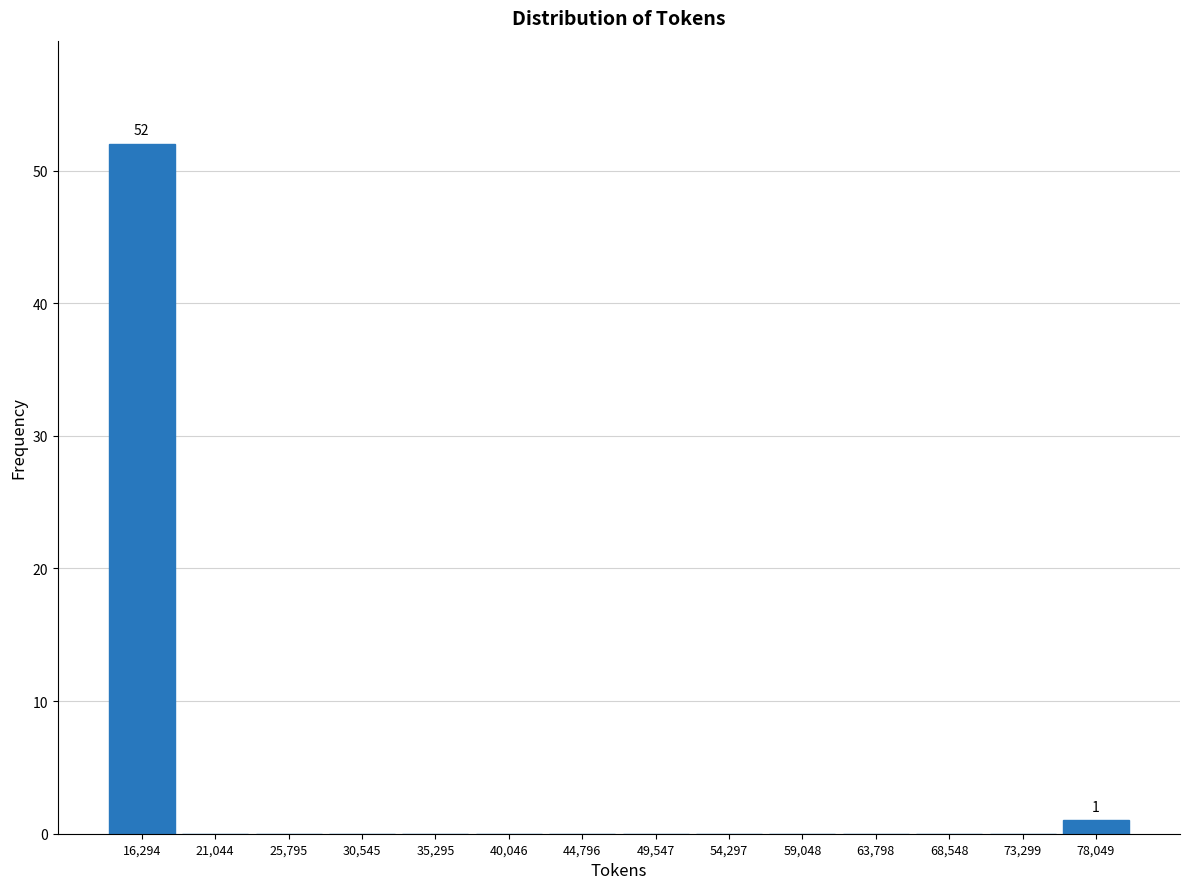

Which range on the x-axis has the tallest bar?

14000 to 18500